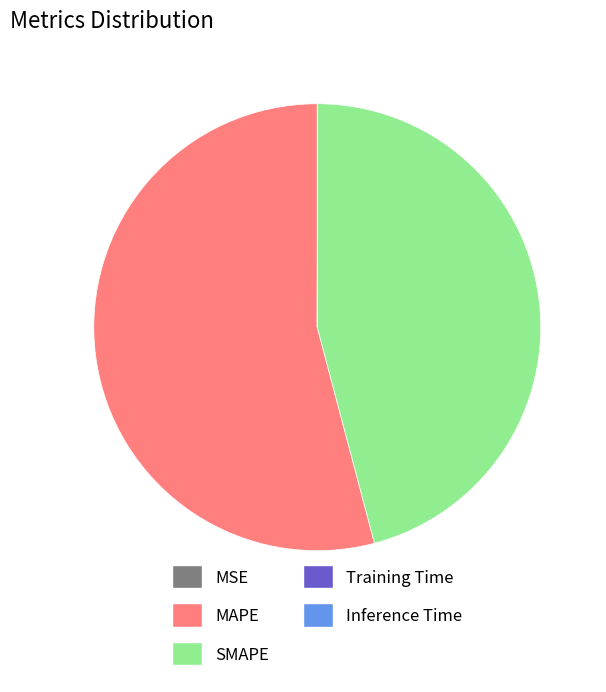

Which slice represents more than half of the pie?

MAPE